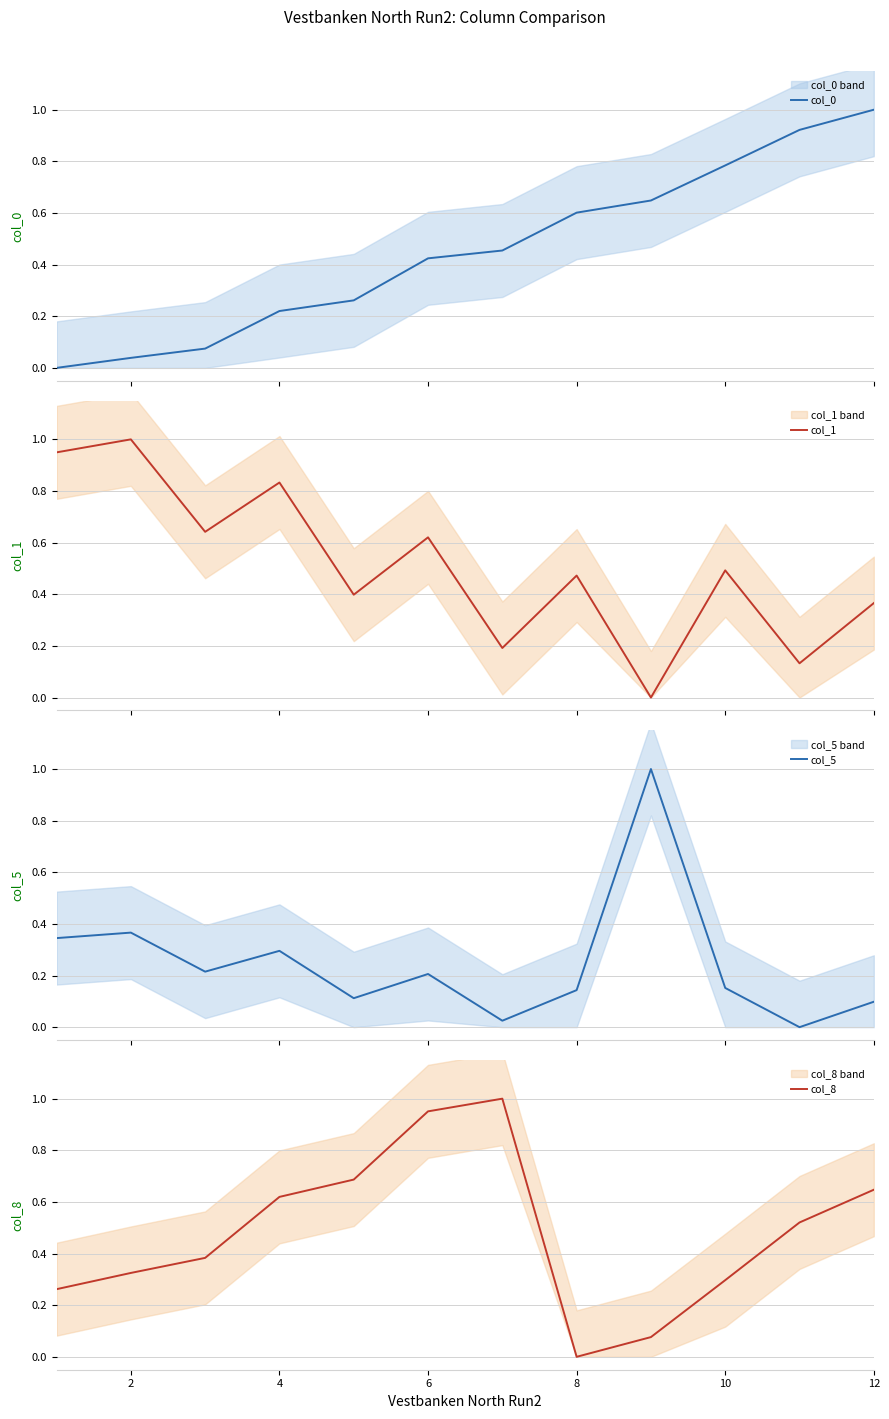

How many lines are shown in the chart?

4